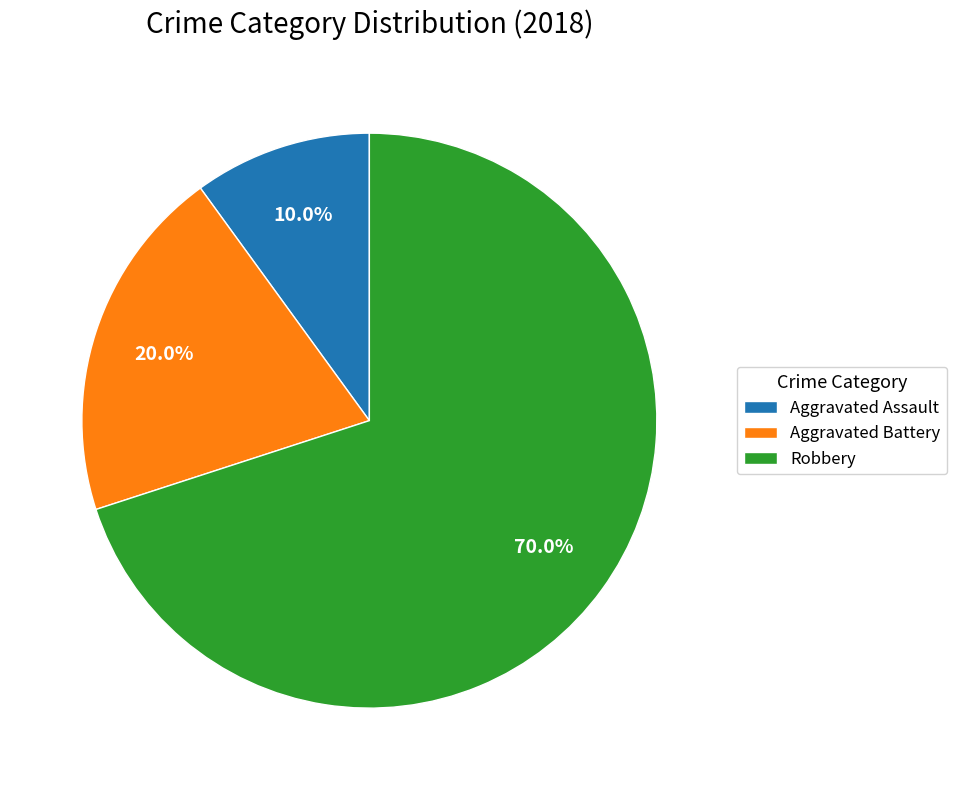

True or false: Robbery accounts for 57% of the total.

False